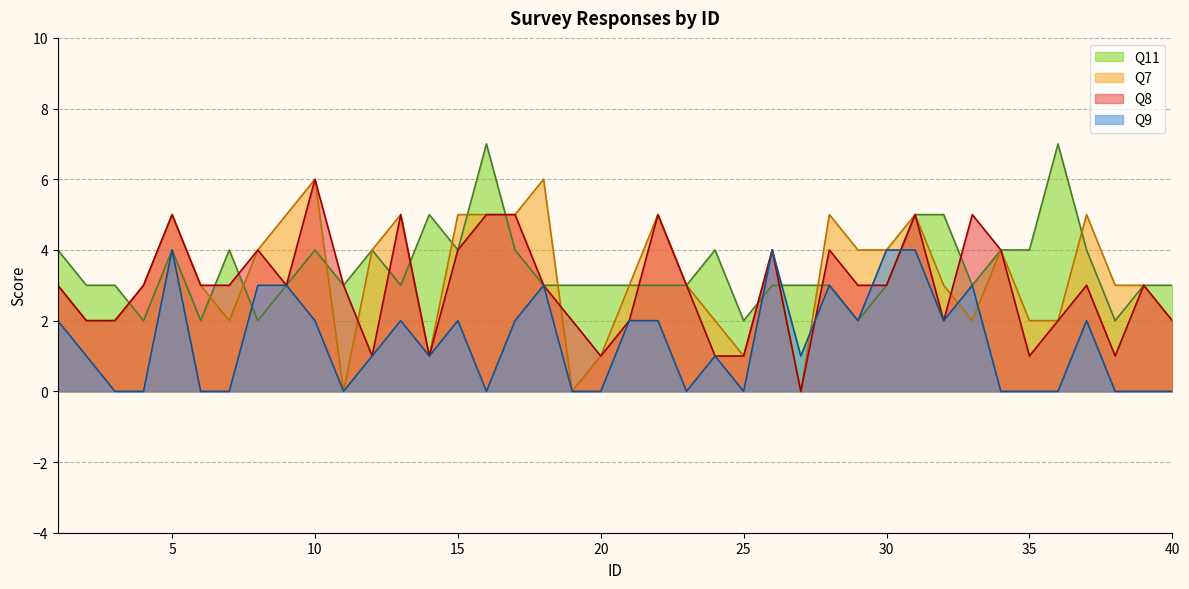

Reading left to right, extract all data points from this chart.

Q11: 4	3	3	2	4	2	4	2	3	4	3	4	3	5	4	7	4	3	3	3	3	3	3	4	2	3	3	3	2	3	5	5	3	4	4	7	4	2	3	3
Q7: 3	2	2	3	5	3	2	4	5	6	0	4	5	1	5	5	5	6	0	1	3	5	3	2	1	4	0	5	4	4	5	3	2	4	2	2	5	3	3	2
Q8: 3	2	2	3	5	3	3	4	3	6	3	1	5	1	4	5	5	3	2	1	2	5	3	1	1	4	0	4	3	3	5	2	5	4	1	2	3	1	3	2
Q9: 2	1	0	0	4	0	0	3	3	2	0	1	2	1	2	0	2	3	0	0	2	2	0	1	0	4	1	3	2	4	4	2	3	0	0	0	2	0	0	0